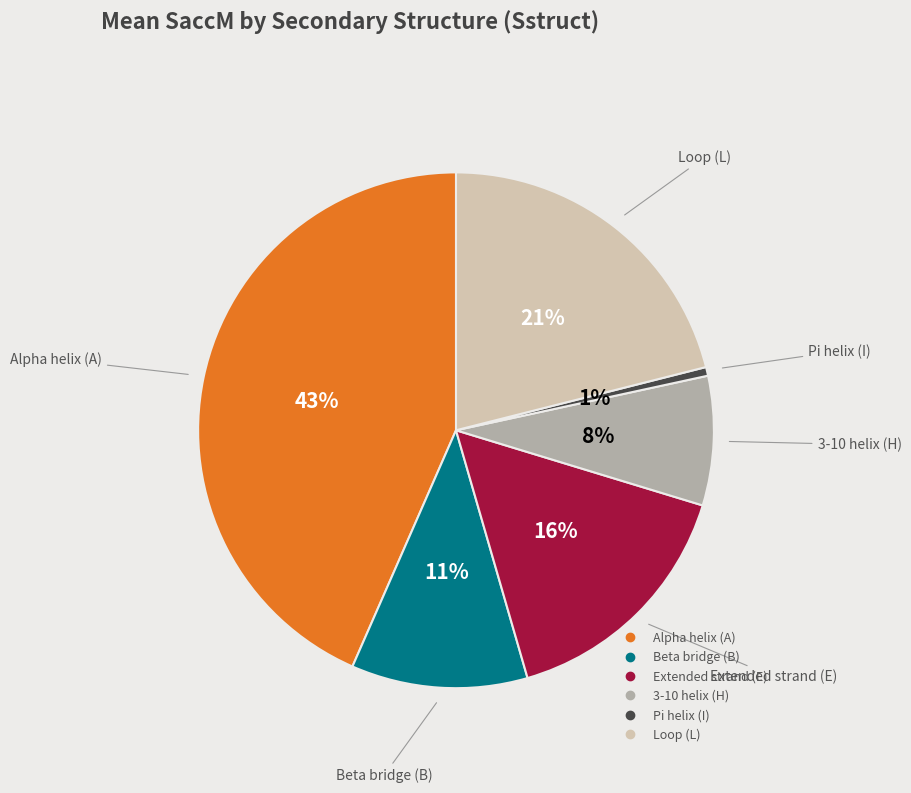

Does any single category account for the majority?

No